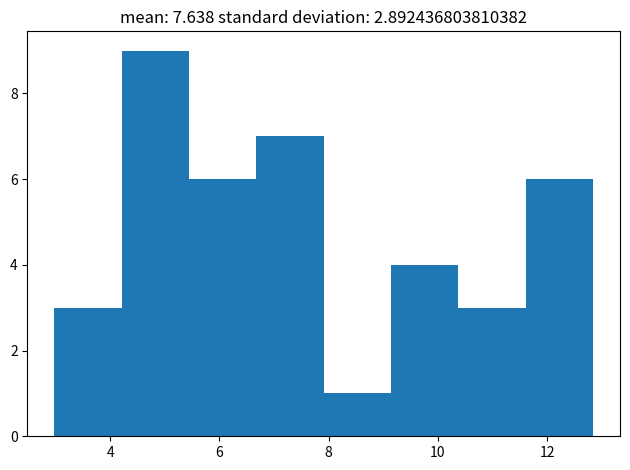

Reading left to right, transcribe this chart: for each bar, give the range it covers on the x-axis and its height. Neither the bar edges nor the heights are printed on the chart, so give them approximately, as read against the axes.

3.0 to 4.2: 3
4.2 to 5.4: 9
5.4 to 6.6: 6
6.6 to 8.0: 7
8.0 to 9.2: 1
9.2 to 10.4: 4
10.4 to 11.6: 3
11.6 to 12.8: 6